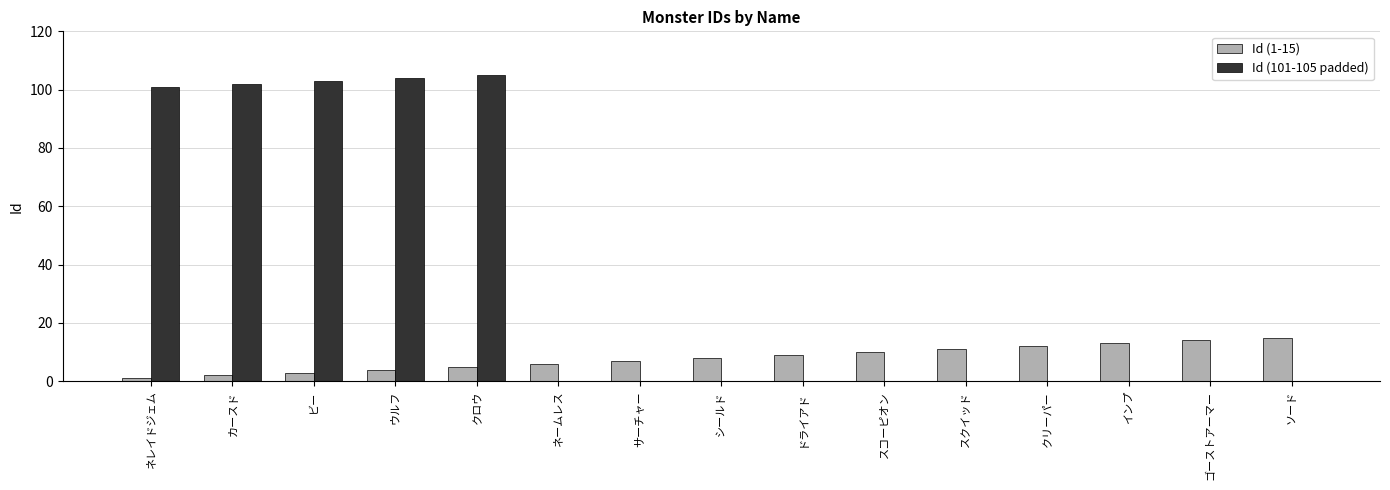

At which category is the sum across all series the highest?

クロウ